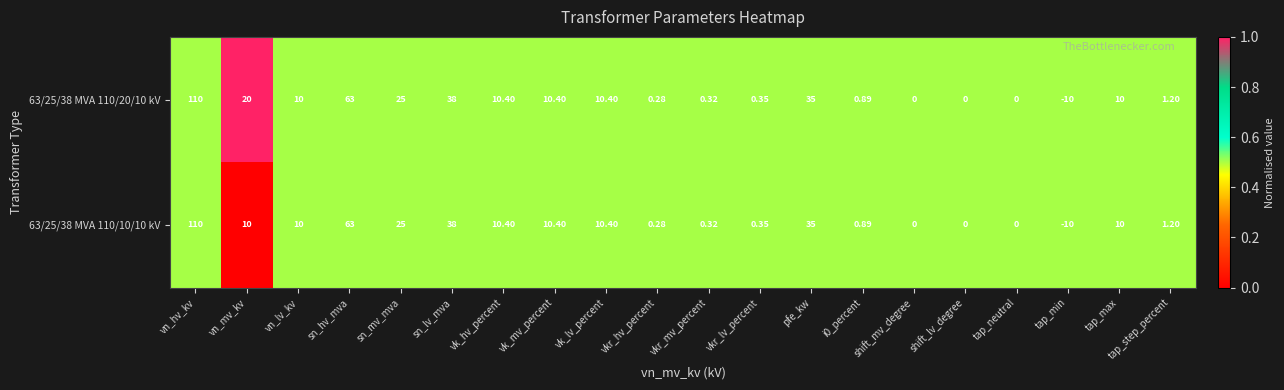

At which label does 63/25/38 MVA 110/20/10 kV reach its peak?

vn_hv_kv